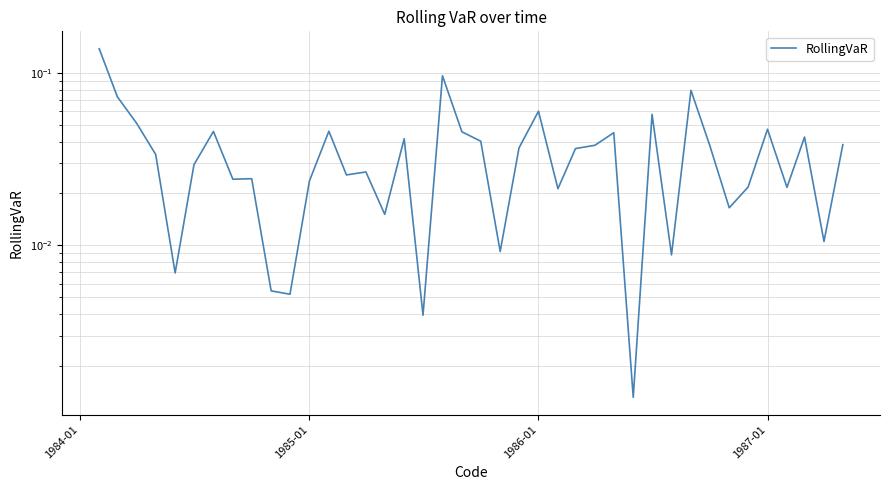

The value at 1984-01 is 0.1. True or false?

True